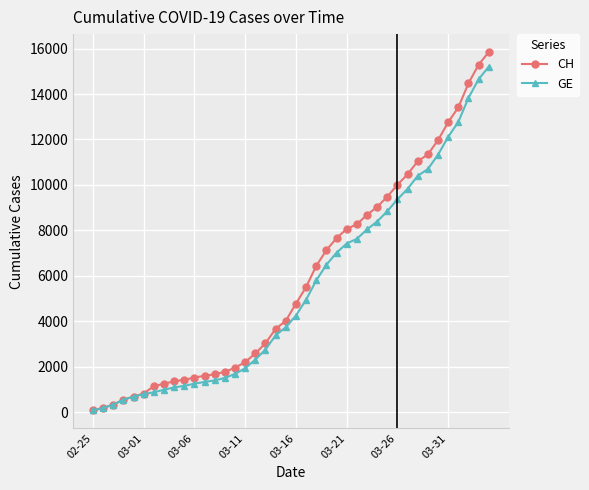

What is the maximum value for GE?

15208